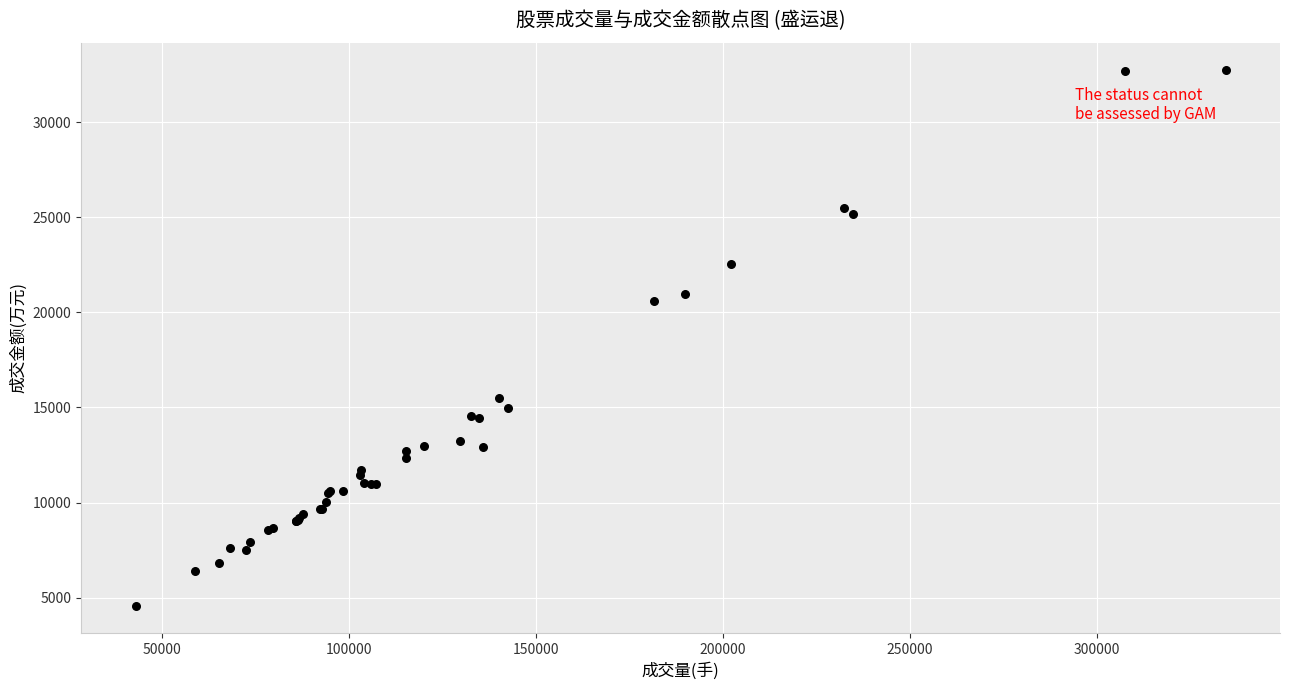

What Y value in the scatter plot is closest to 18653?

20573